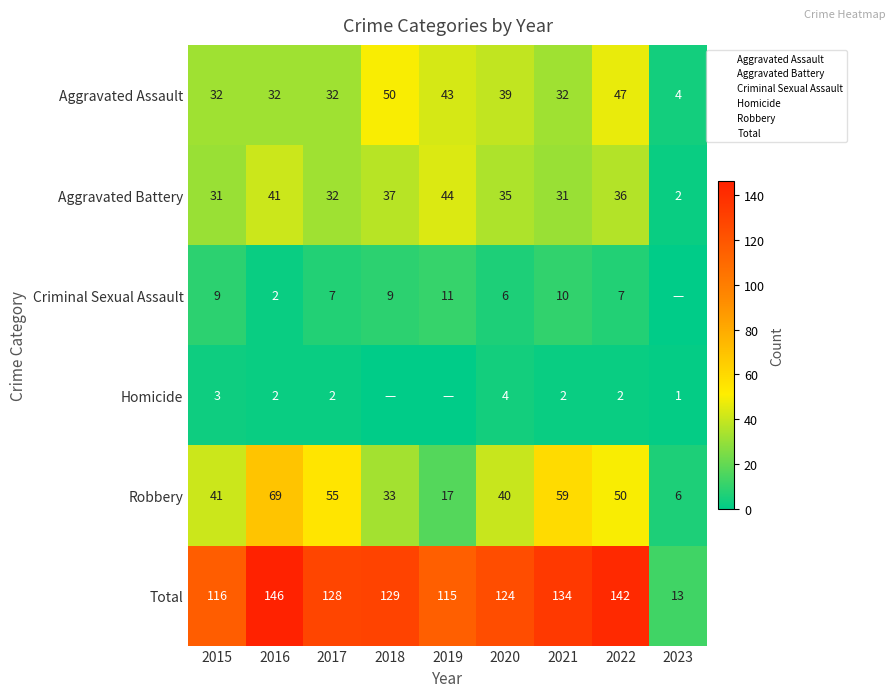

Which series changed the most between 2018 and 2021?

Robbery